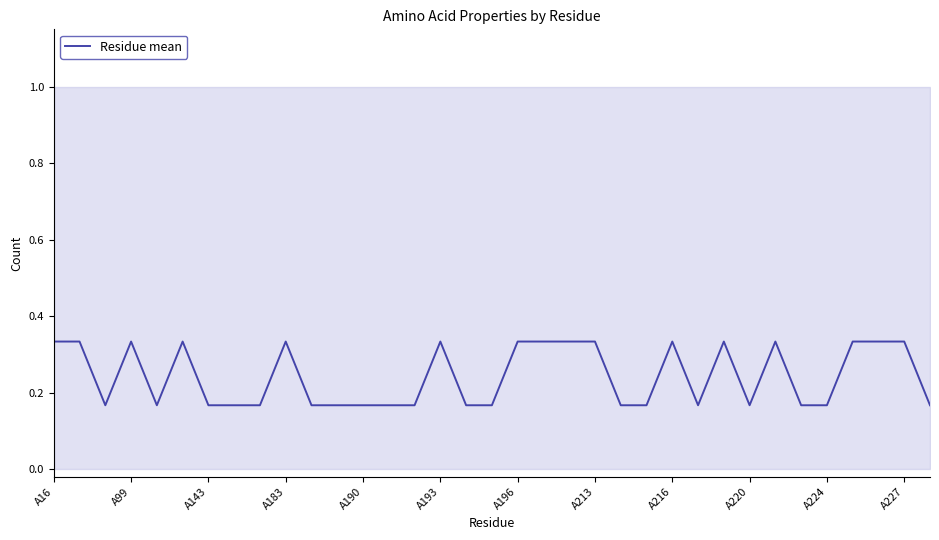

The Residue mean series shows 0.6 at A216. True or false?

False